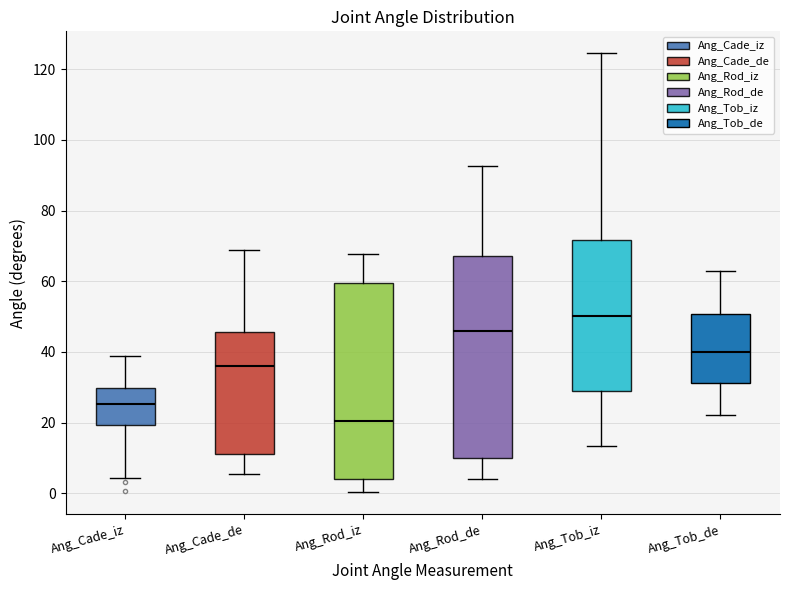

Which box has the highest median line?

Ang_Tob_iz